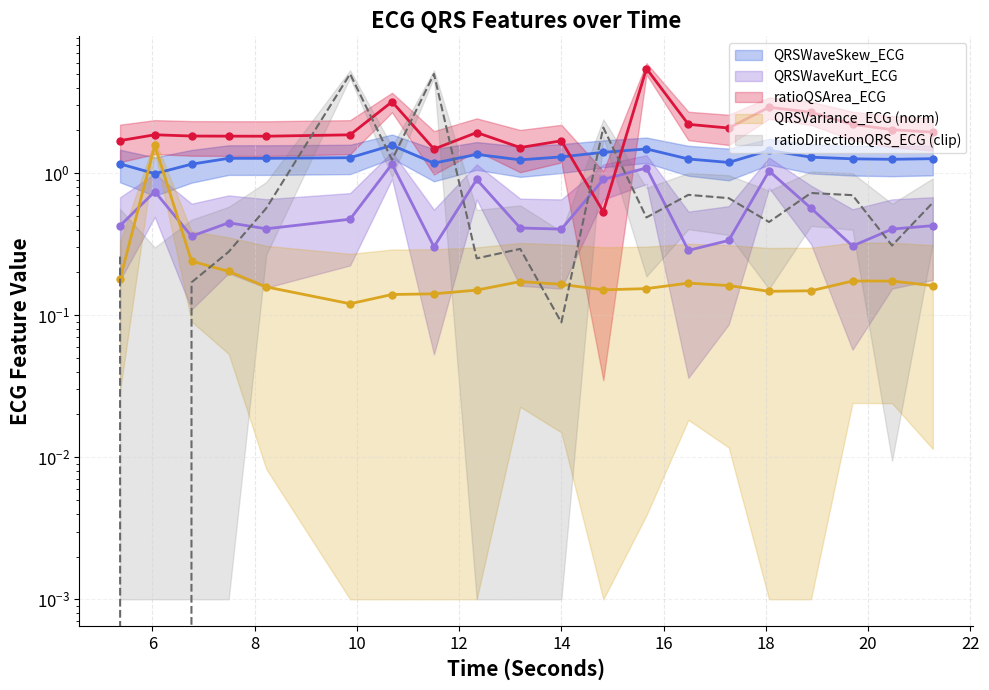

What is the lowest value of the QRSVariance_ECG series?

0.1